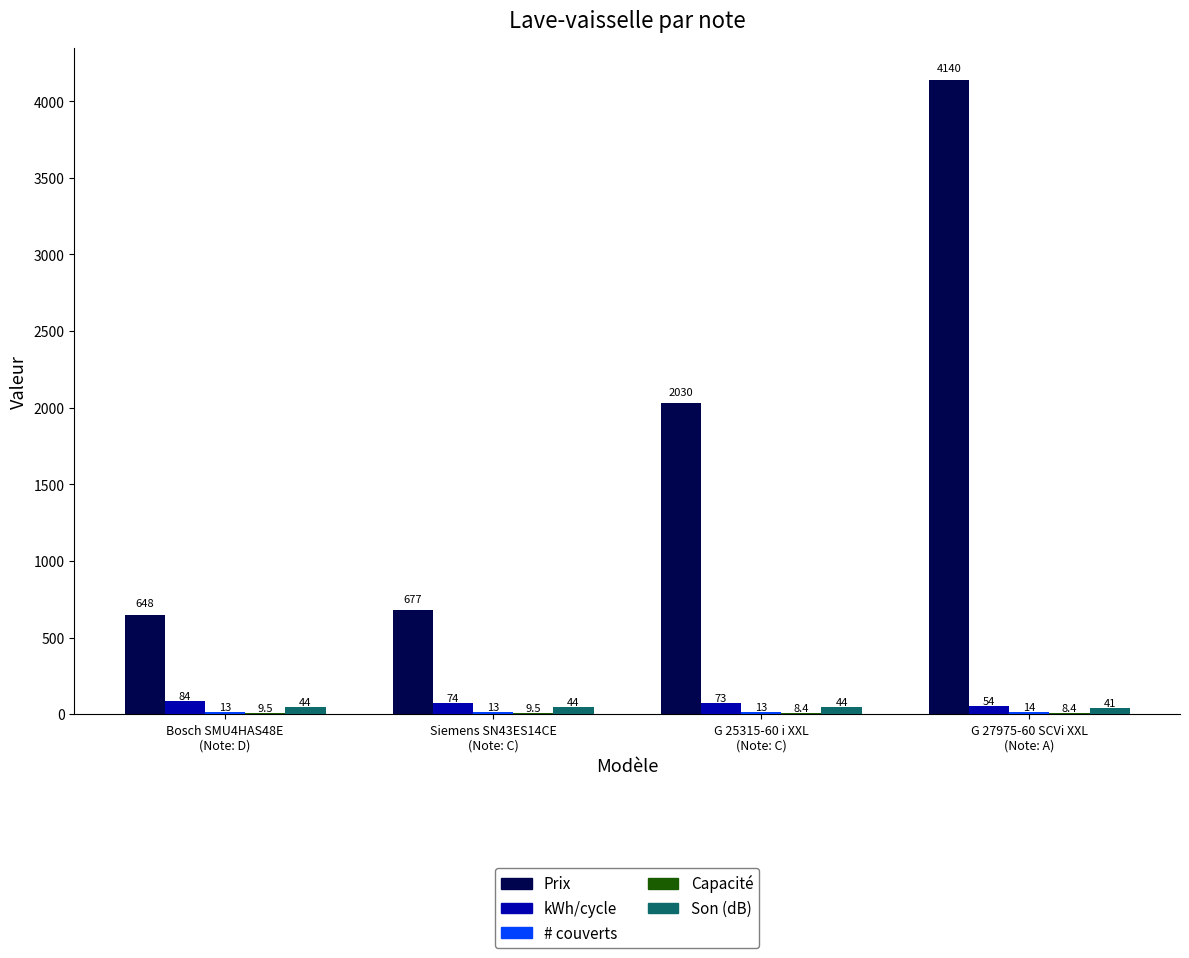

At which category is the sum across all series the highest?

G 27975-60 SCVi XXL
(Note: A)